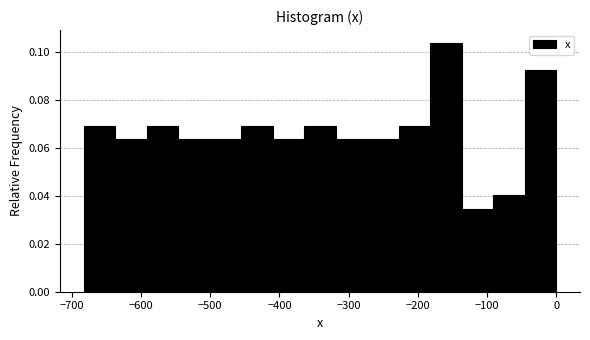

Reading left to right, list every bar in this chart as the range it spans on the x-axis followed by its height. Neither the bar edges nor the heights are printed on the chart, so give them approximately, as read against the axes.

-680 to -640: 0.070
-640 to -590: 0.064
-590 to -550: 0.070
-550 to -500: 0.064
-500 to -460: 0.064
-460 to -410: 0.070
-410 to -360: 0.064
-360 to -320: 0.070
-320 to -270: 0.064
-270 to -230: 0.064
-230 to -180: 0.070
-180 to -140: 0.104
-140 to -90: 0.034
-90 to -50: 0.040
-50 to 0: 0.092